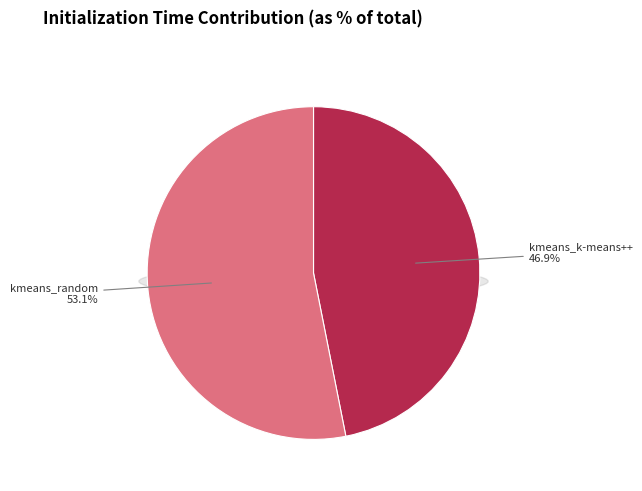

To the nearest percent, what is the combined percentage of kmeans_k-means++ and kmeans_random?

100%